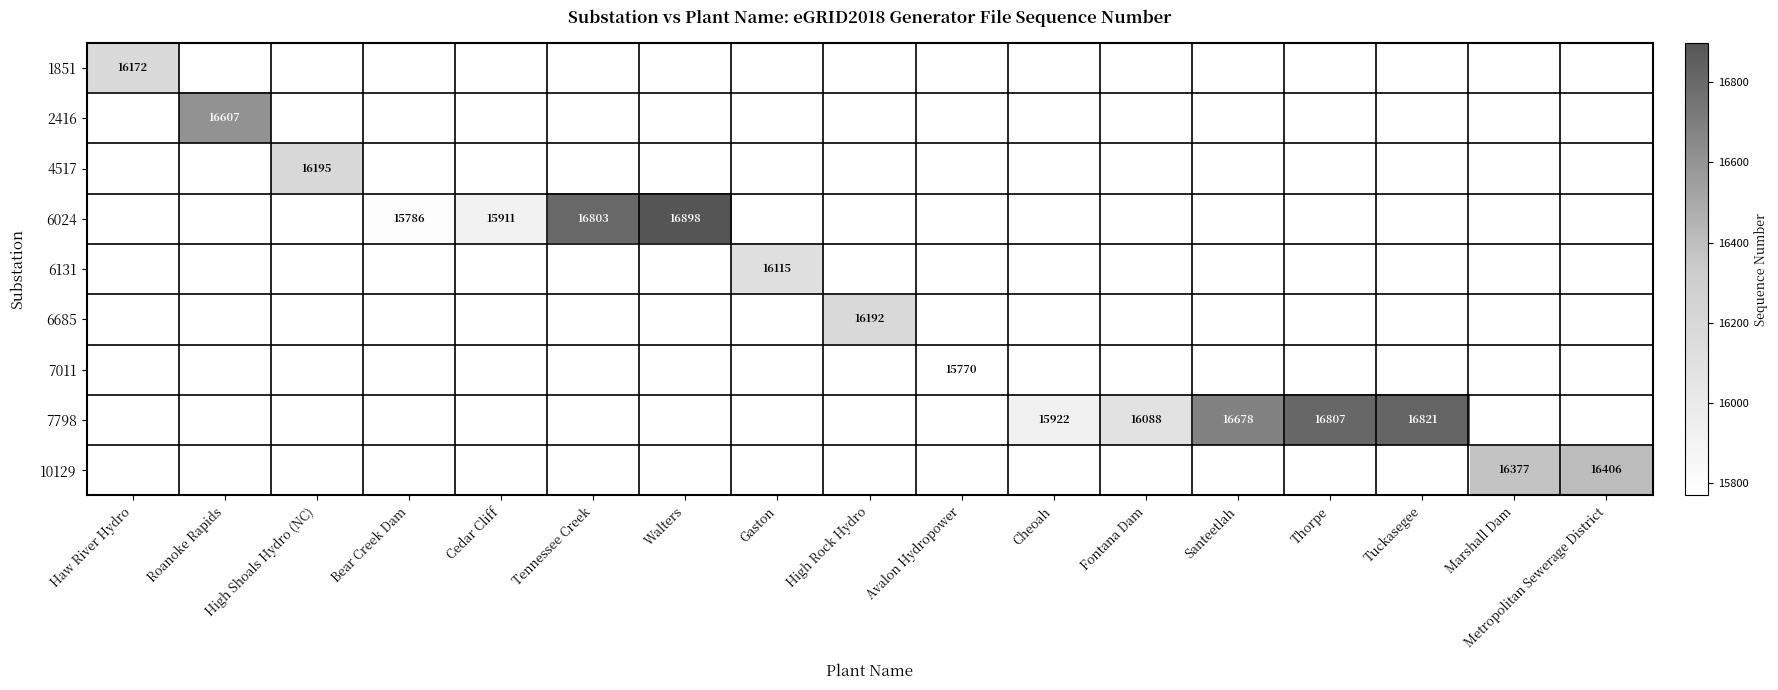

True or false: 7798 has a value of 5880 at Tuckasegee.

False